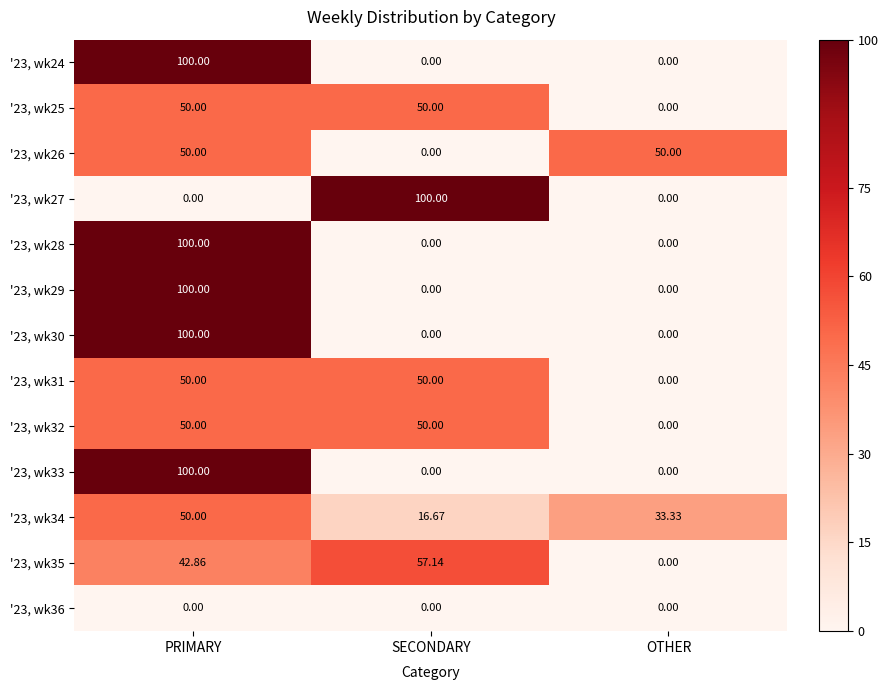

List the labels in order of '23, wk34 value, smallest first.

SECONDARY, OTHER, PRIMARY